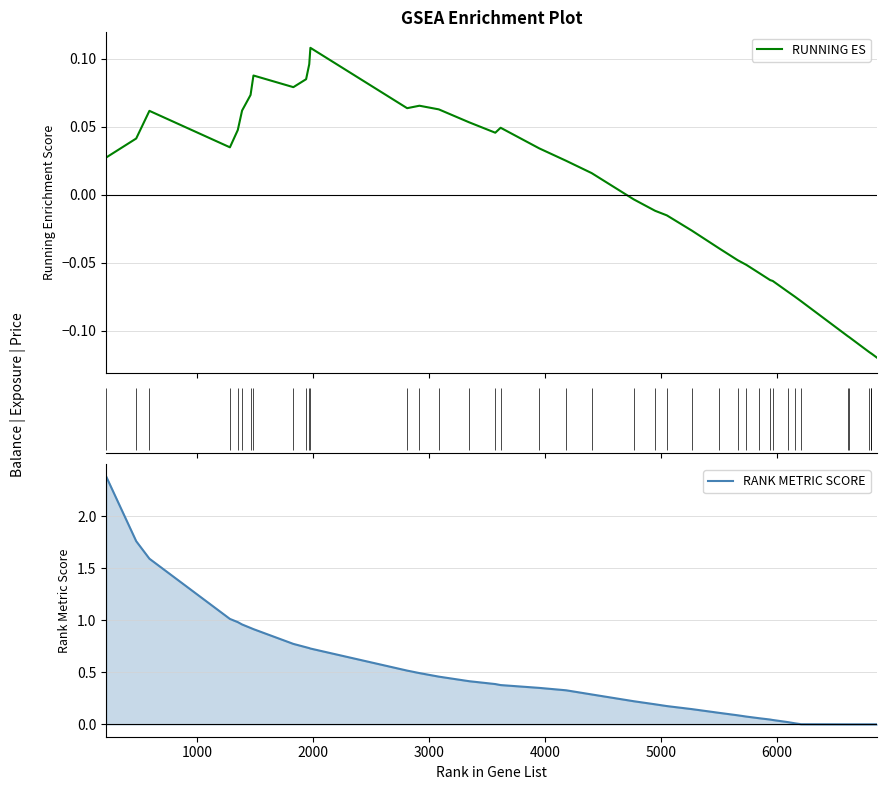

Is the value of RANK METRIC SCORE at 11 greater than the value of RUNNING ES at 10?

Yes